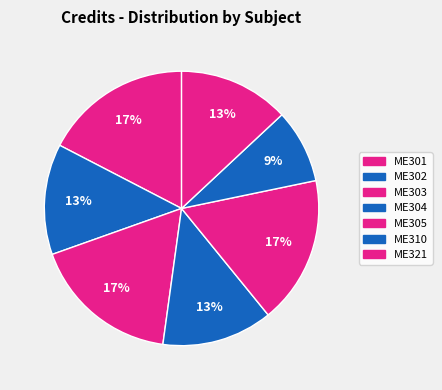

How many slices are in this pie chart?

7